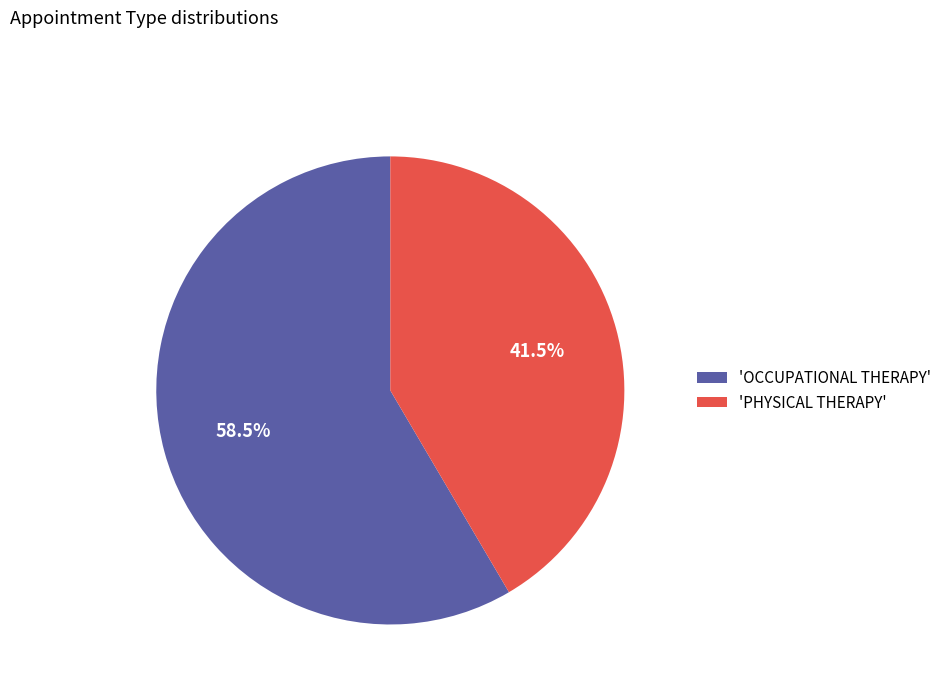

Rank the categories by value from highest to lowest.

'OCCUPATIONAL THERAPY', 'PHYSICAL THERAPY'